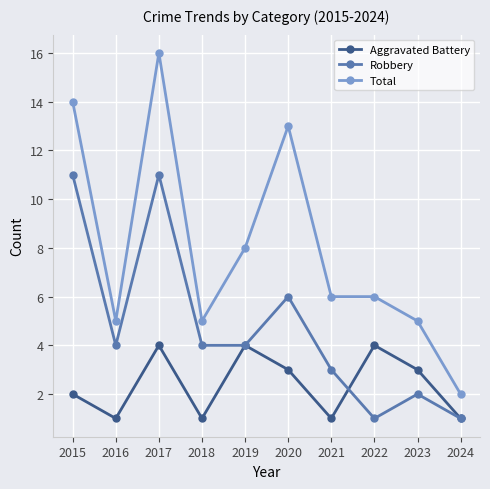

Reading left to right, extract all data points from this chart.

Aggravated Battery: 2015=2	2016=1	2017=4	2018=1	2019=4	2020=3	2021=1	2022=4	2023=3	2024=1
Robbery: 2015=11	2016=4	2017=11	2018=4	2019=4	2020=6	2021=3	2022=1	2023=2	2024=1
Total: 2015=14	2016=5	2017=16	2018=5	2019=8	2020=13	2021=6	2022=6	2023=5	2024=2